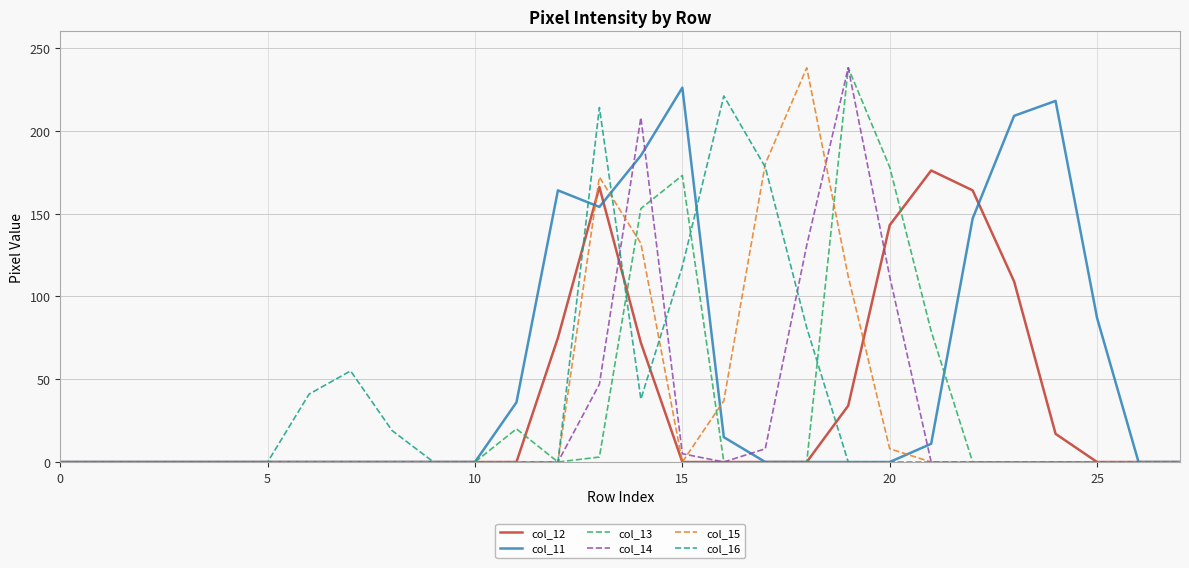

Which series has the largest total across all categories?

col_11